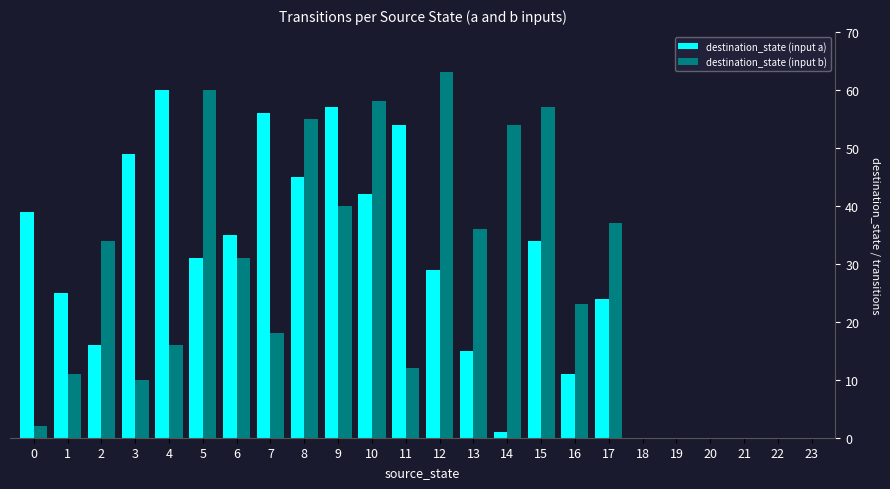

At which label does destination_state (input a) reach its peak?

4